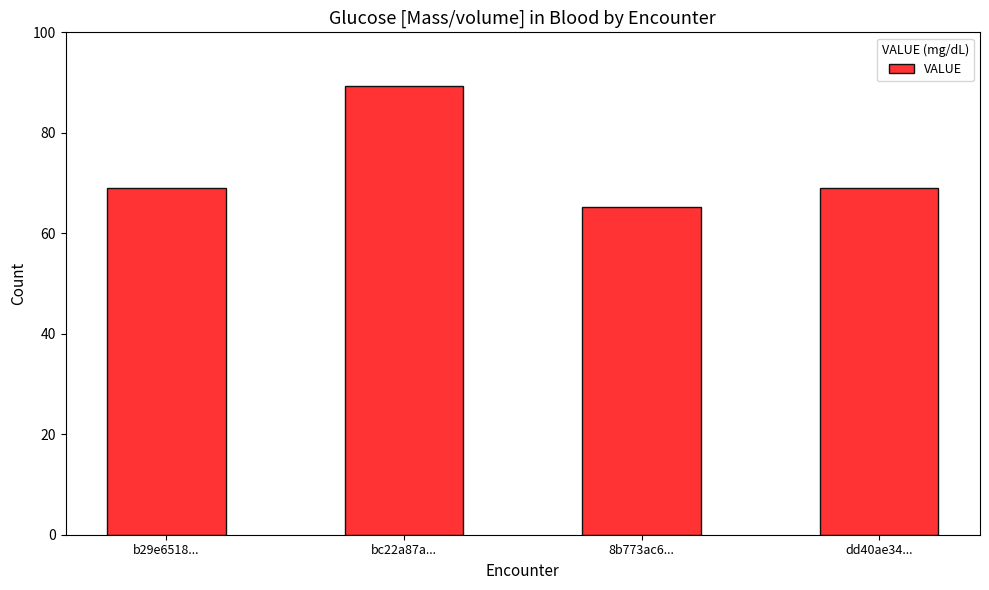

What is the sum of all values?

292.9